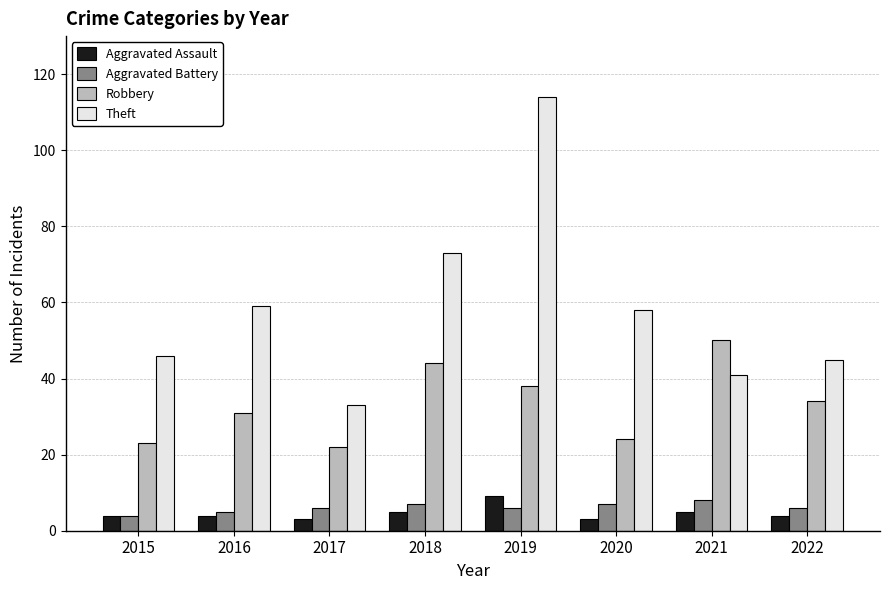

How many groups of bars are there?

8